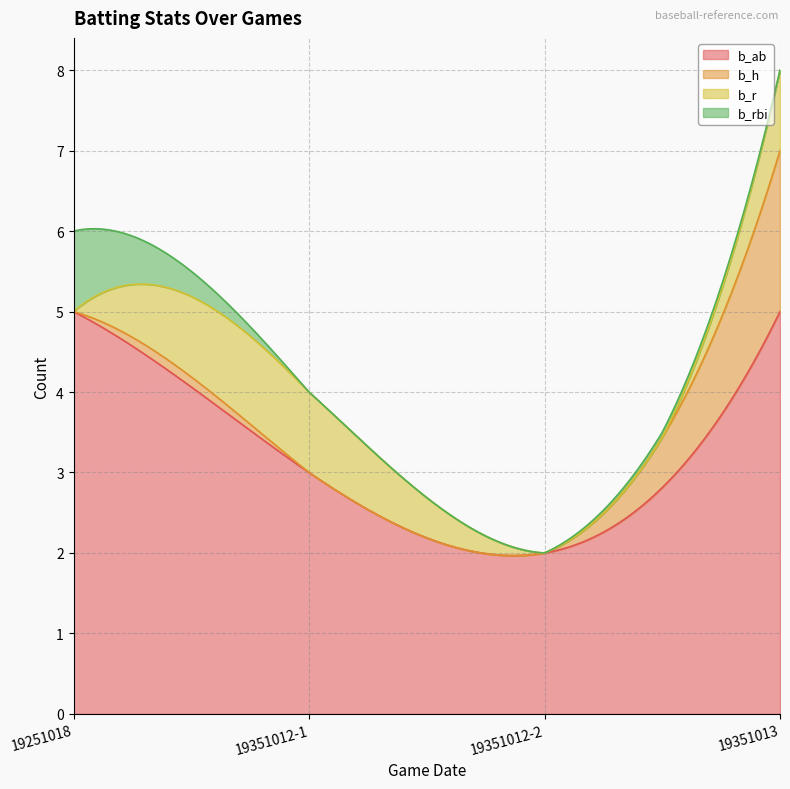

At which label does b_rbi reach its minimum?

19351012-1